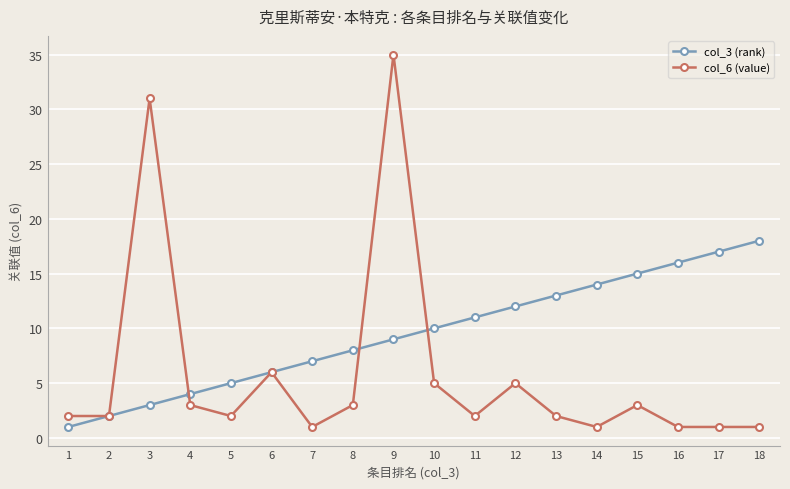

Which series ends up on top after the final intersection of col_6 (value) and col_3 (rank)?

col_3 (rank)